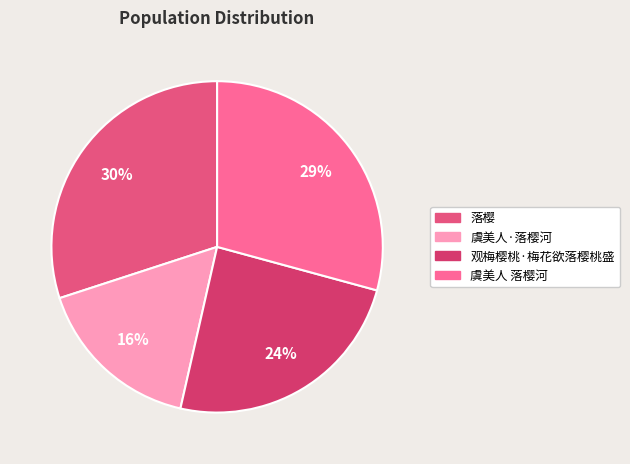

Which slice is the largest?

落樱